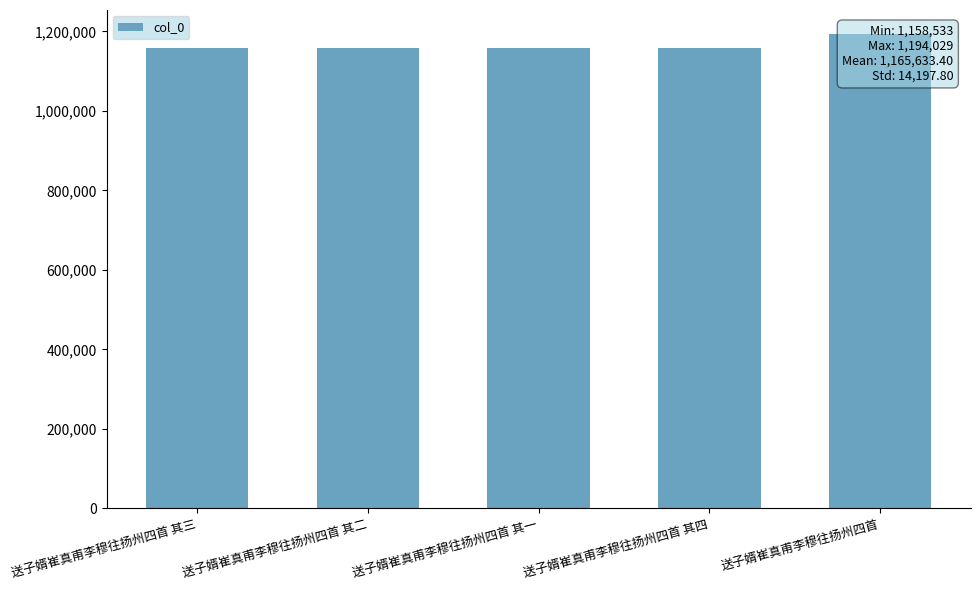

What is the label of the 4th bar from the left?

送子婿崔真甫李穆往扬州四首 其四